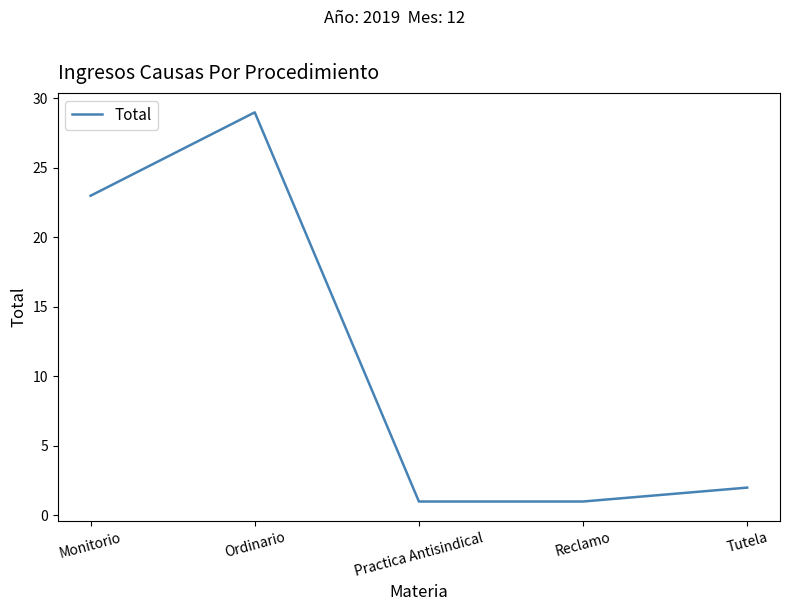

How many lines are shown in the chart?

1